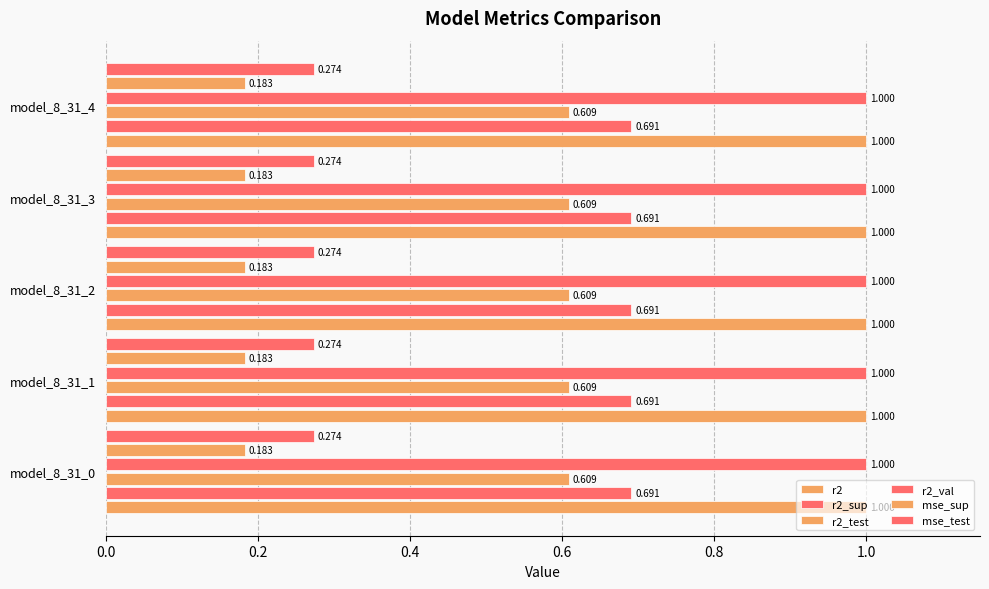

Reading right to left, extract all data points from this chart.

r2: 1.0	1.0	1.0	1.0	1.0
r2_sup: 0.7	0.7	0.7	0.7	0.7
r2_test: 0.6	0.6	0.6	0.6	0.6
r2_val: 1.0	1.0	1.0	1.0	1.0
mse_sup: 0.2	0.2	0.2	0.2	0.2
mse_test: 0.3	0.3	0.3	0.3	0.3